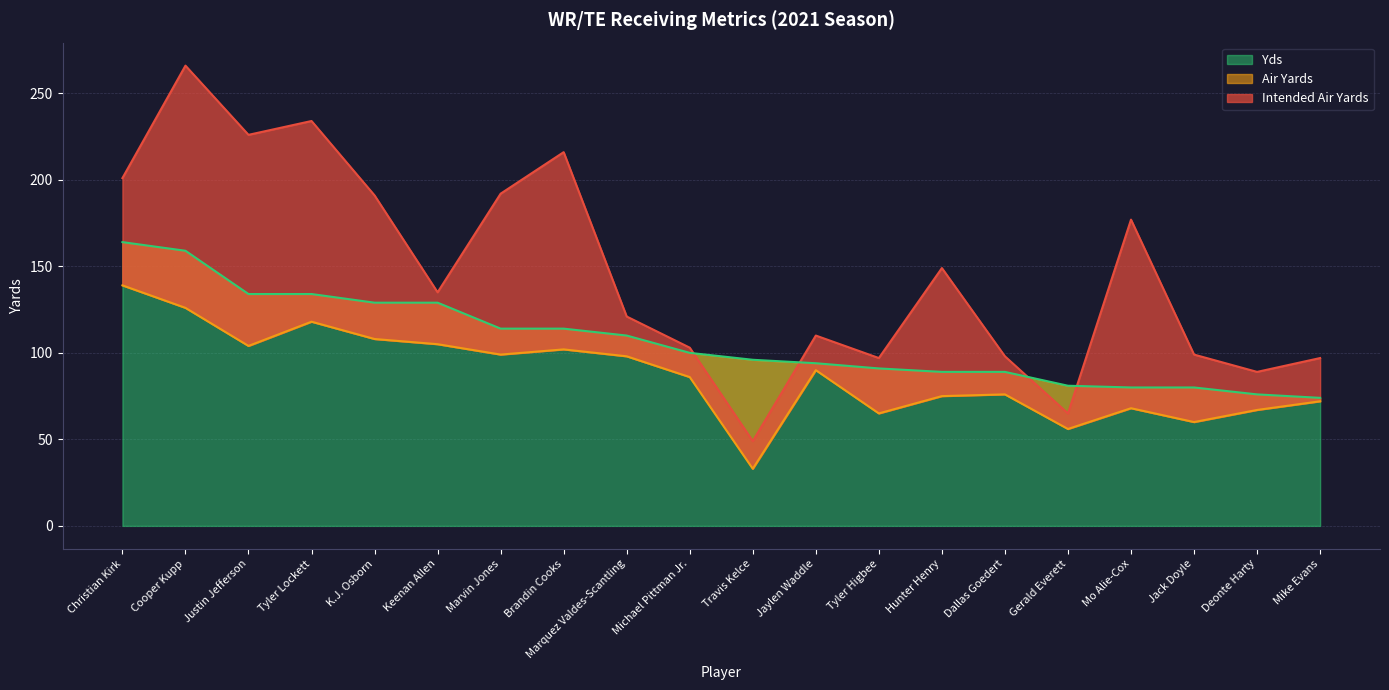

What is the sum of all Air Yards values?

1747